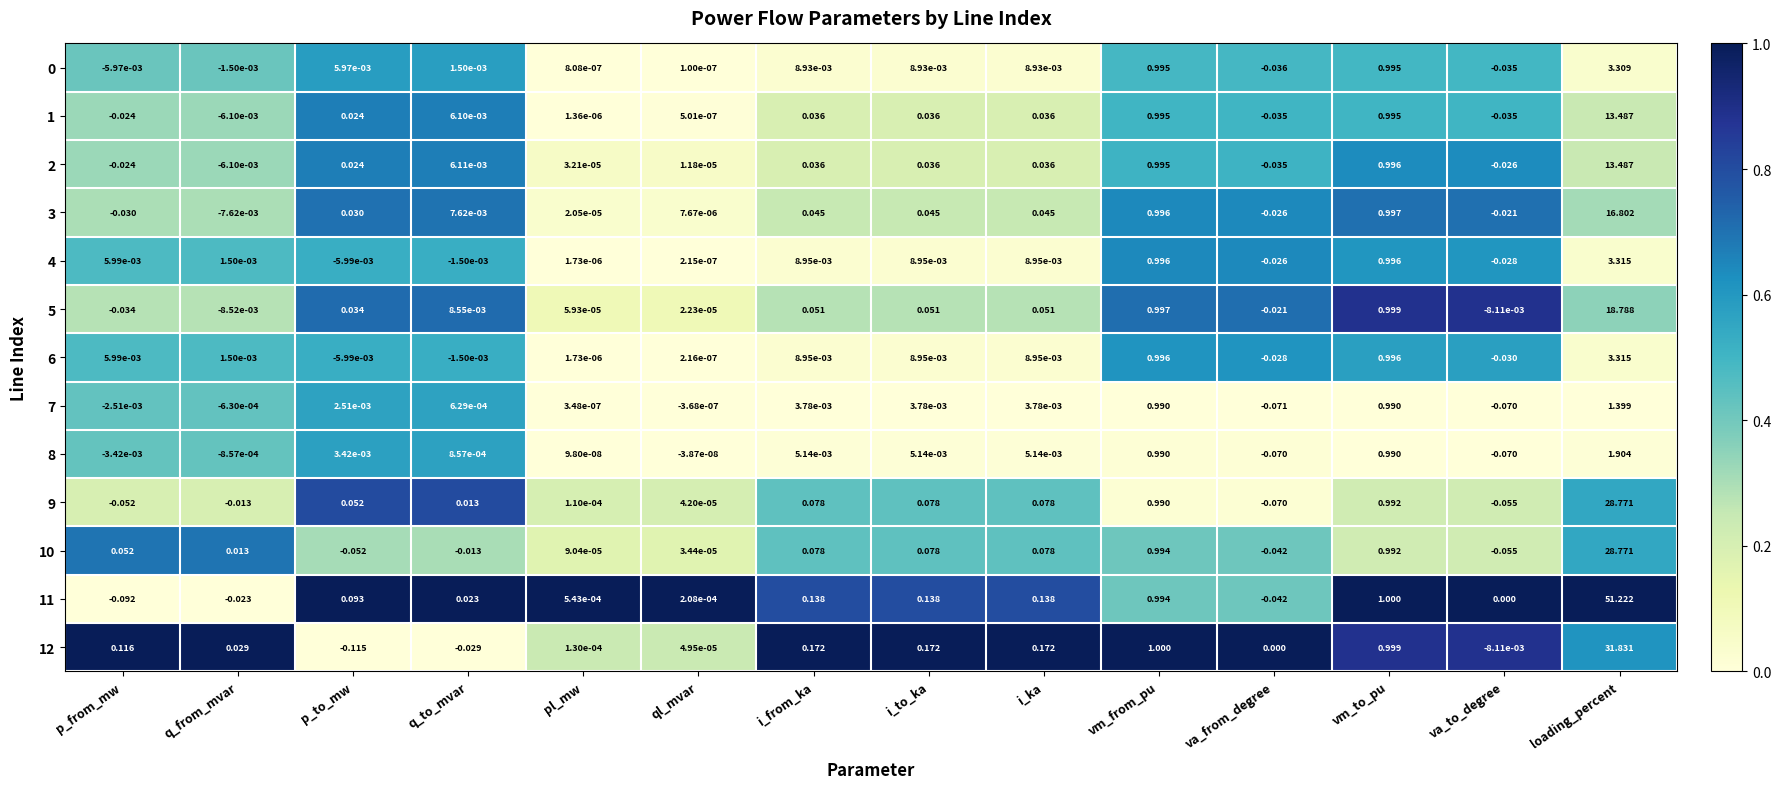

Which series has the largest total across all categories?

11